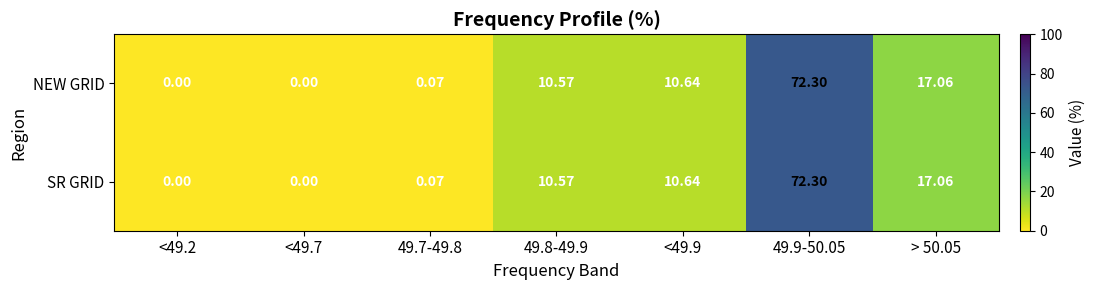

Is the value of SR GRID at 49.9-50.05 greater than the value of NEW GRID at 49.7-49.8?

Yes